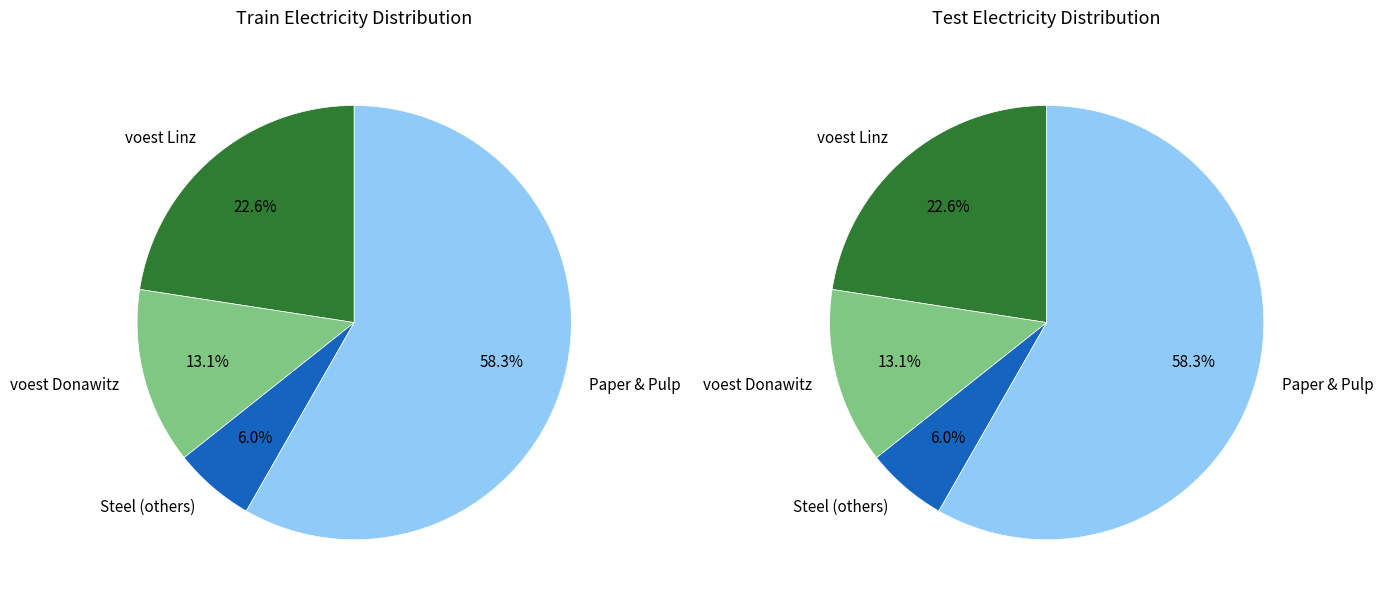

Is voest Donawitz A the majority of the pie?

No